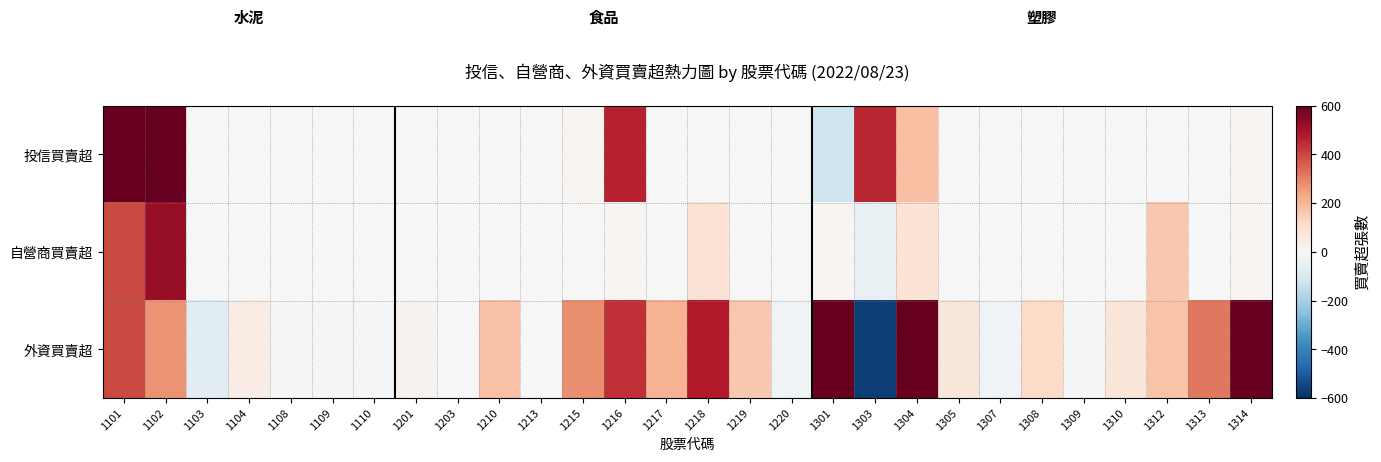

At which category is the sum across all series the highest?

1101